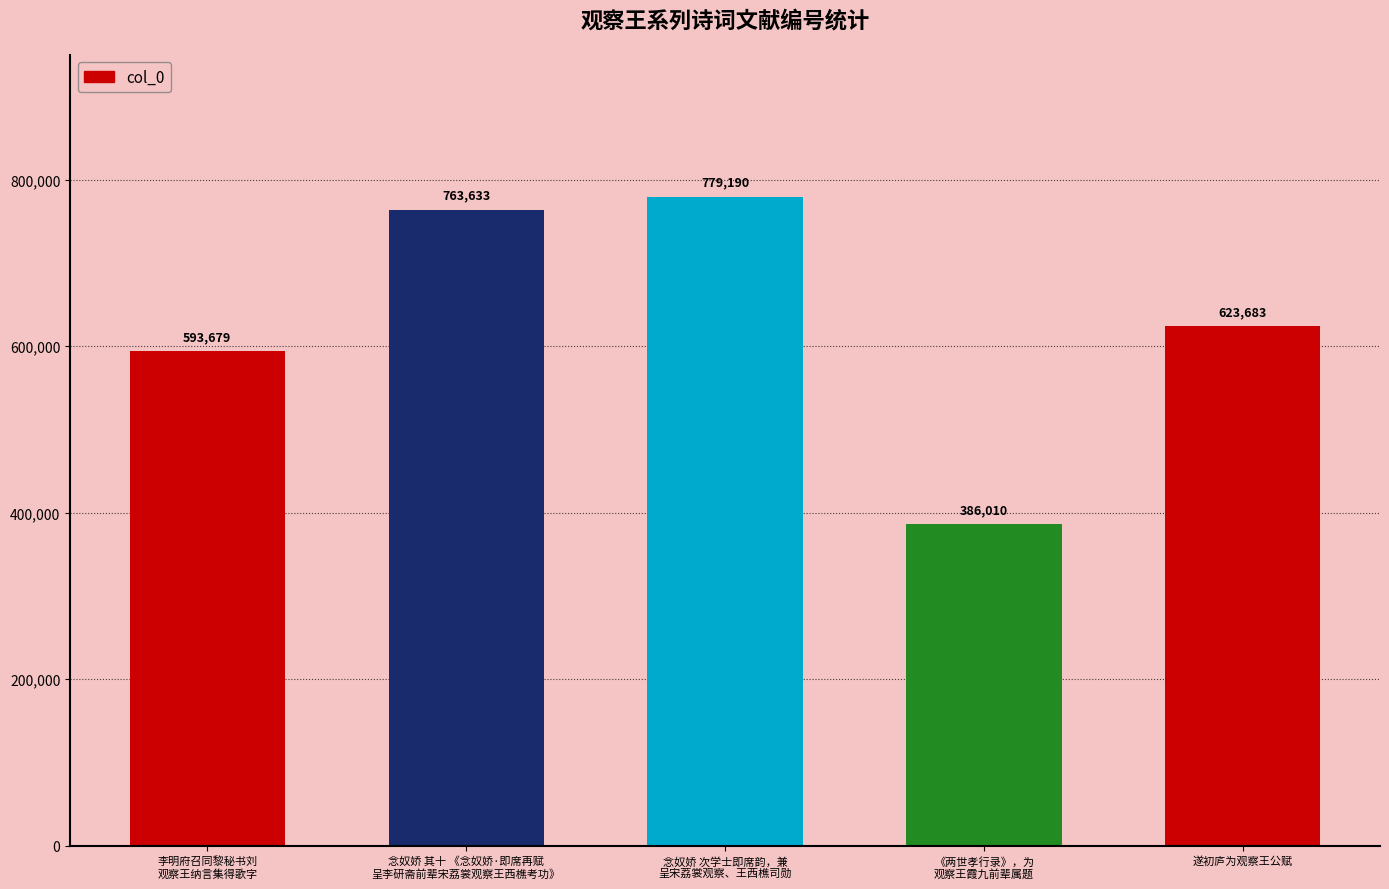

What is the value of the 2nd bar from the left?

763633